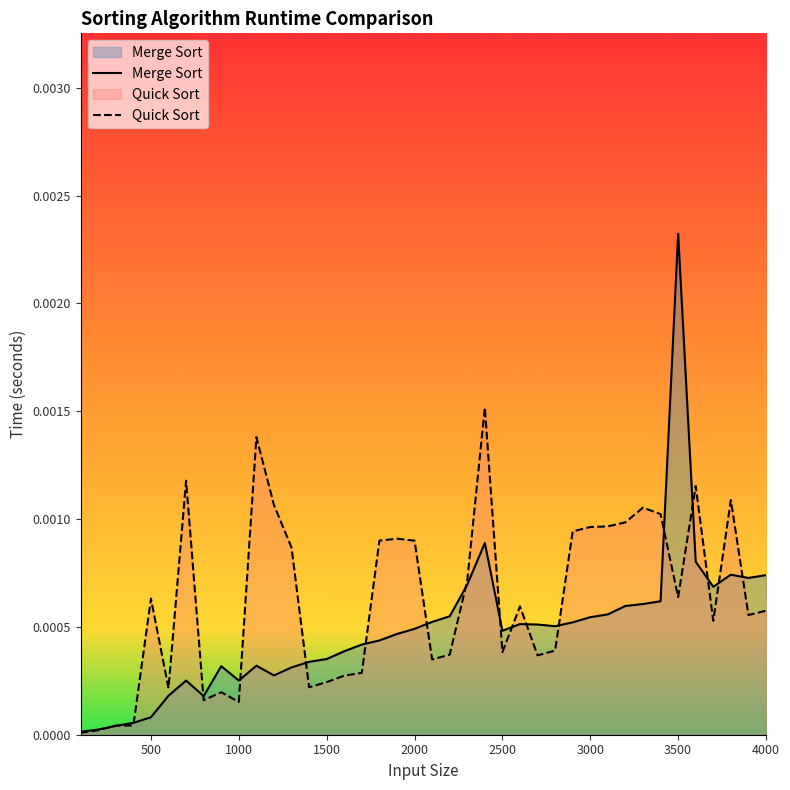

Which series has the largest range (max minus min)?

Merge Sort